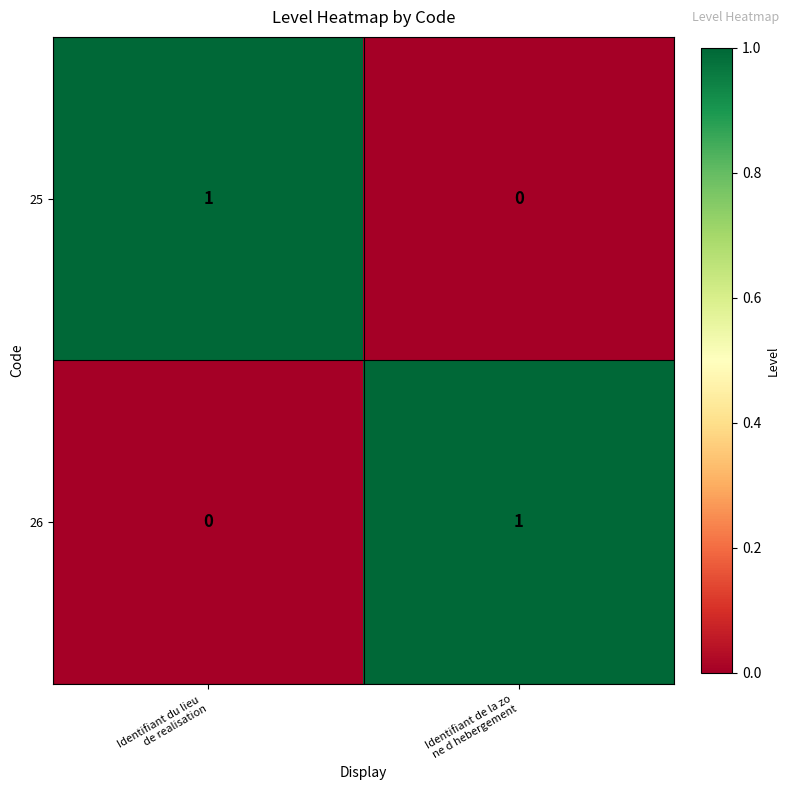

How many data points does each series have?

2